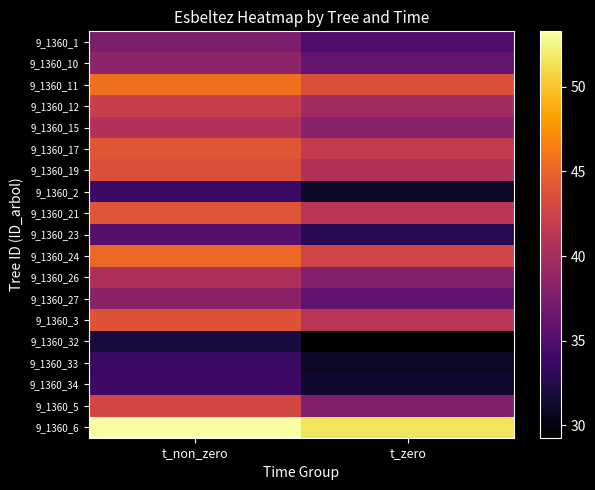

What is the smallest value displayed?

29.3